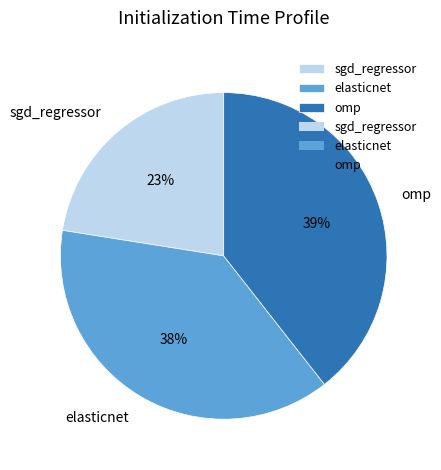

What is the largest slice in the pie chart?

omp